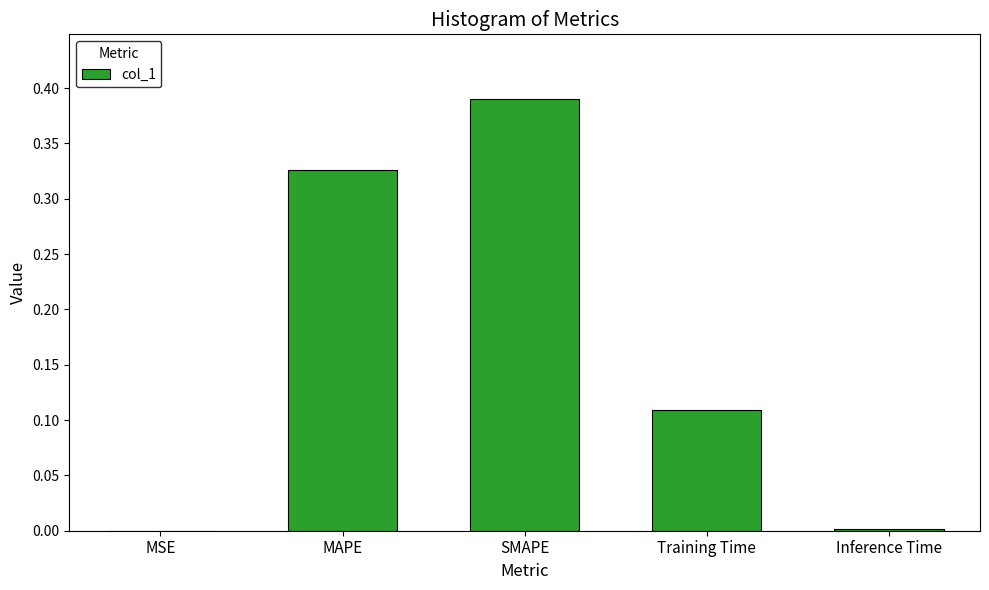

Are the bars horizontal?

No